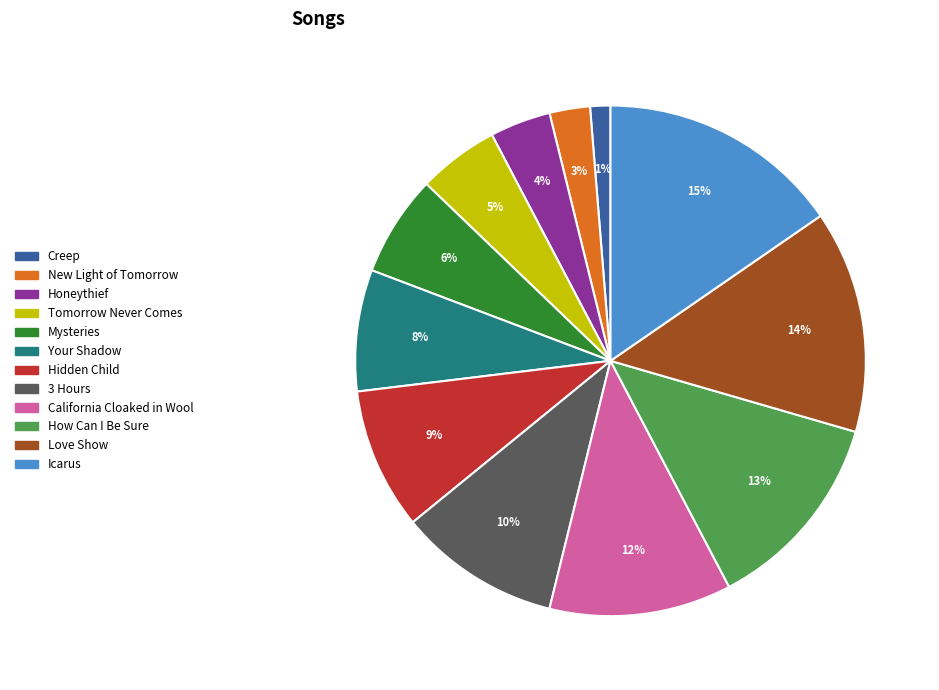

The Icarus slice represents 9% of the pie. True or false?

False